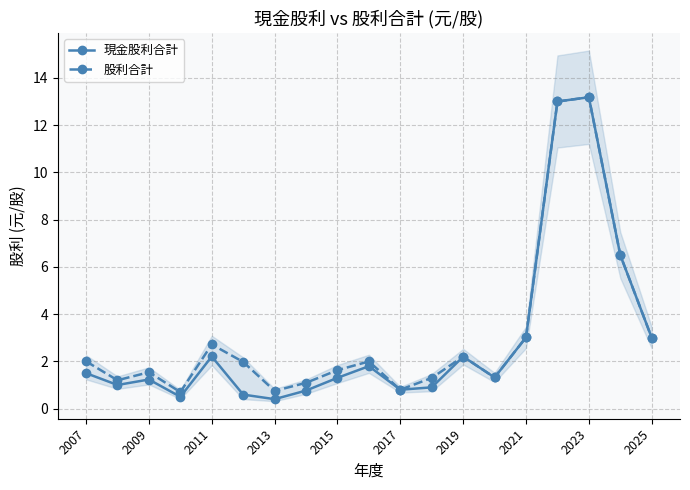

True or false: 股利合計 has a value of 0.8 at 2013.

True